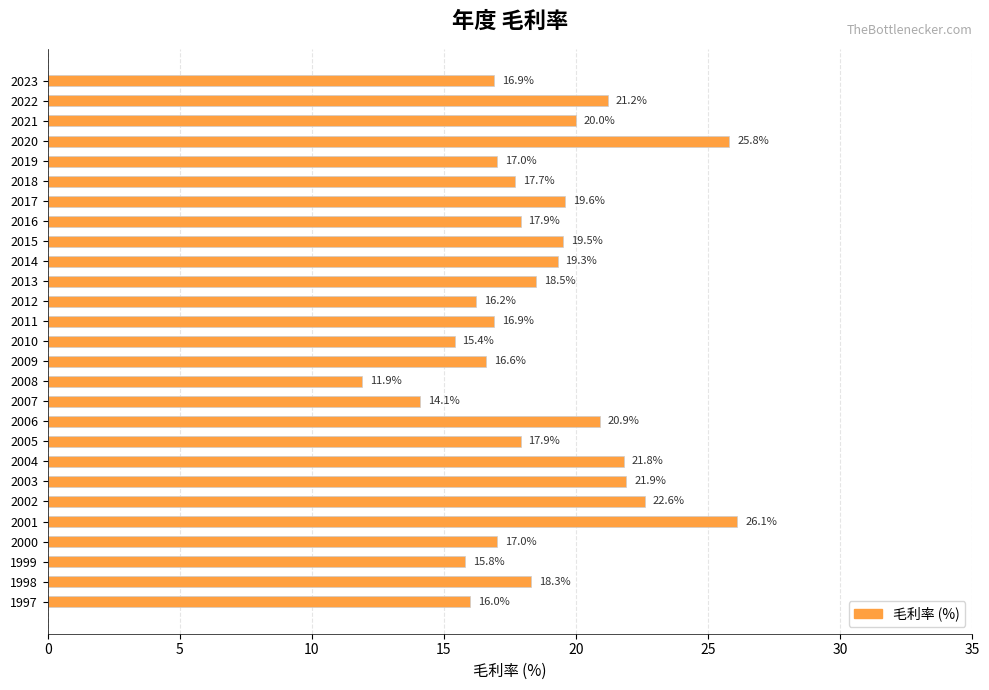

True or false: the data shows 20.9 at 2006.

True